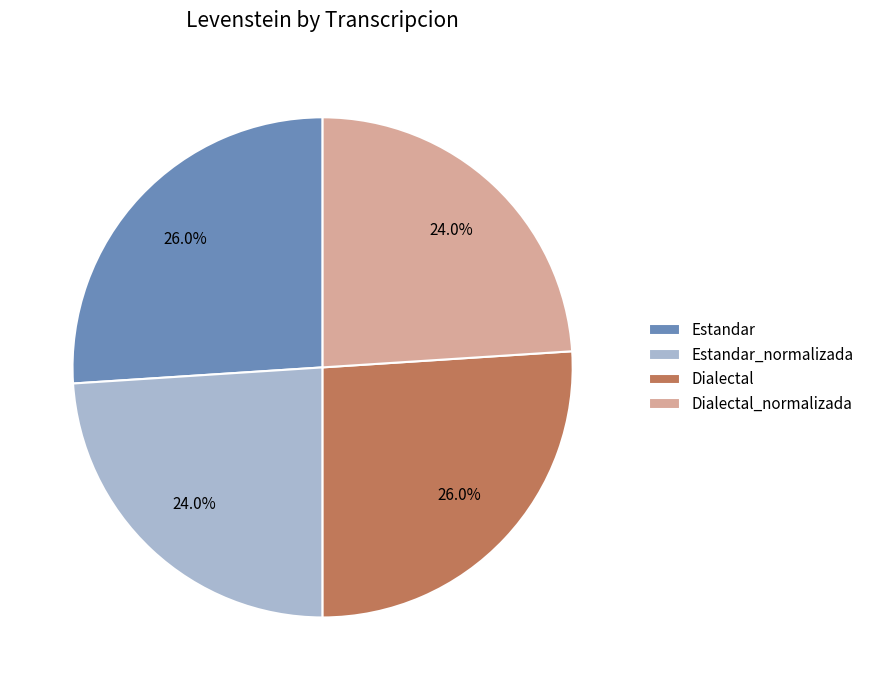

How many segments does this pie chart have?

4